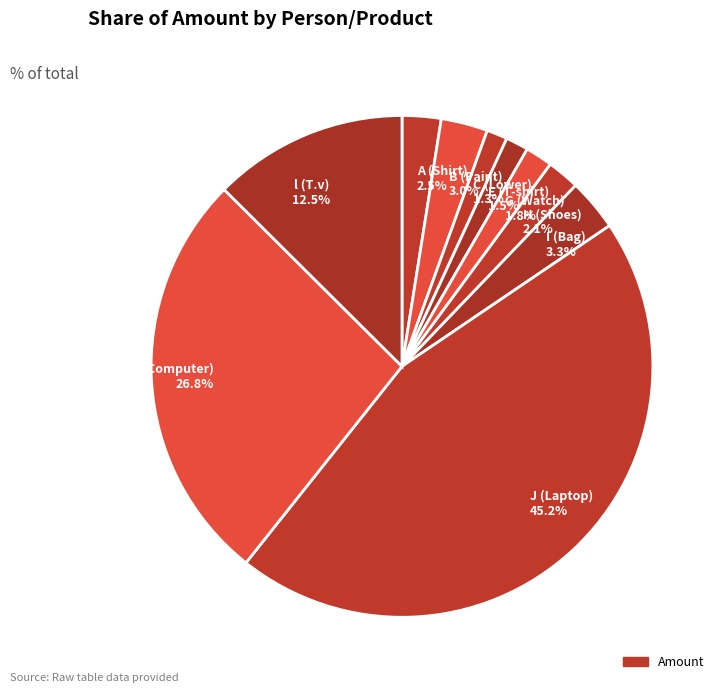

To the nearest percent, what percentage of the pie is G (Watch)?

2%